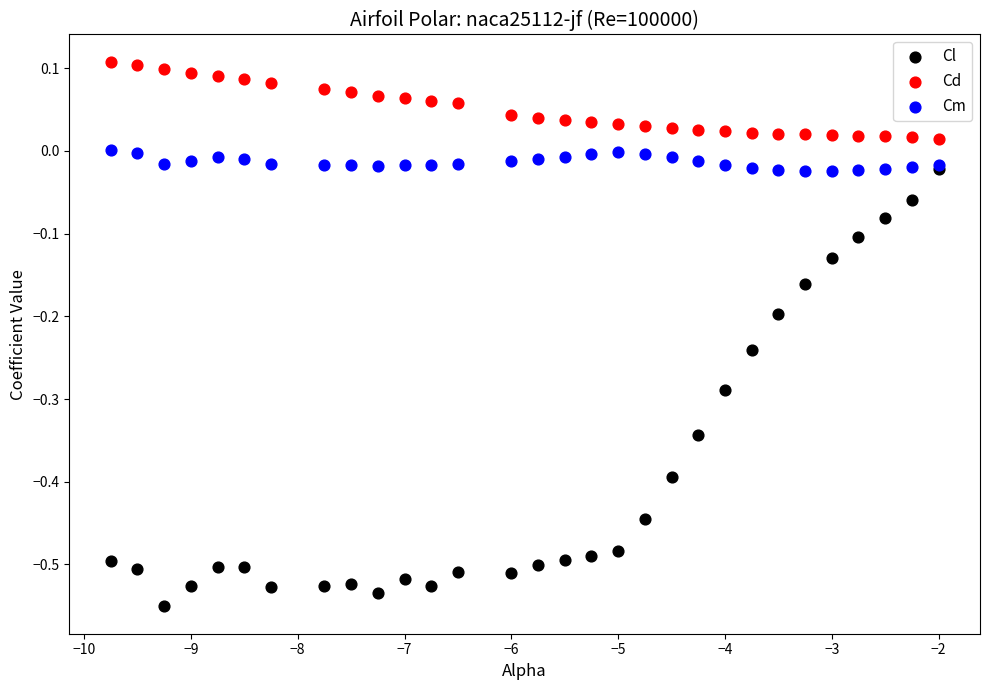

What are all the series names shown in the legend?

Cl, Cd, Cm